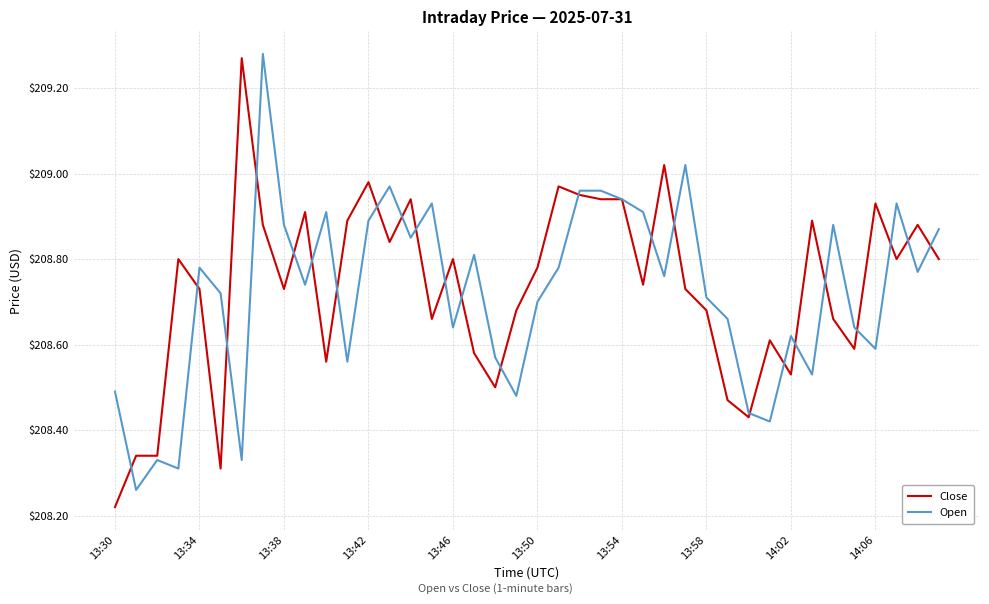

Which series has the largest range (max minus min)?

Close